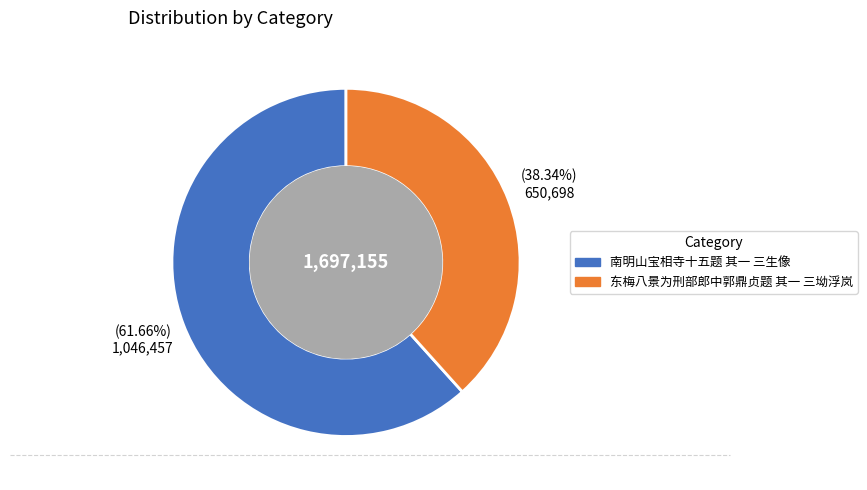

To the nearest percent, what is the difference between the largest and smallest slice percentages?

23%